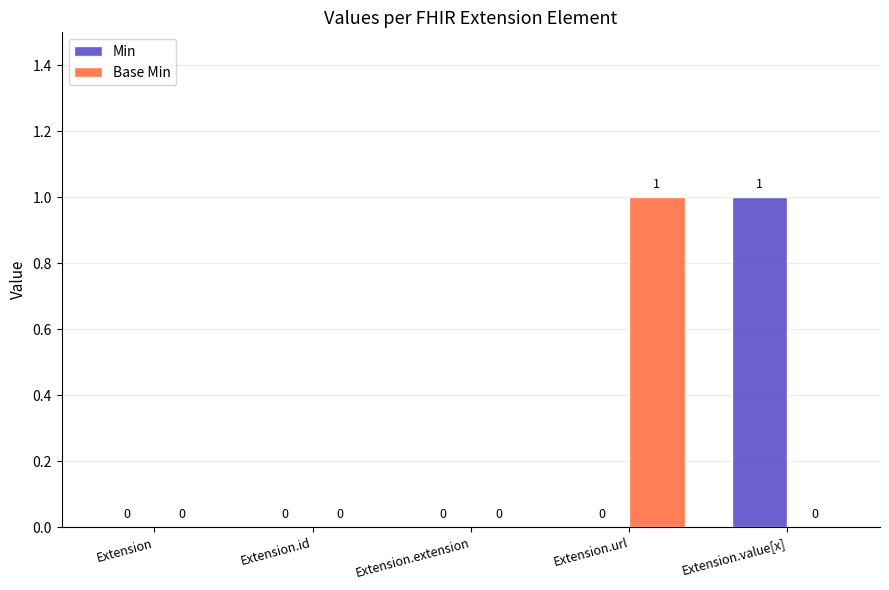

What are all the series names shown in the legend?

Min, Base Min